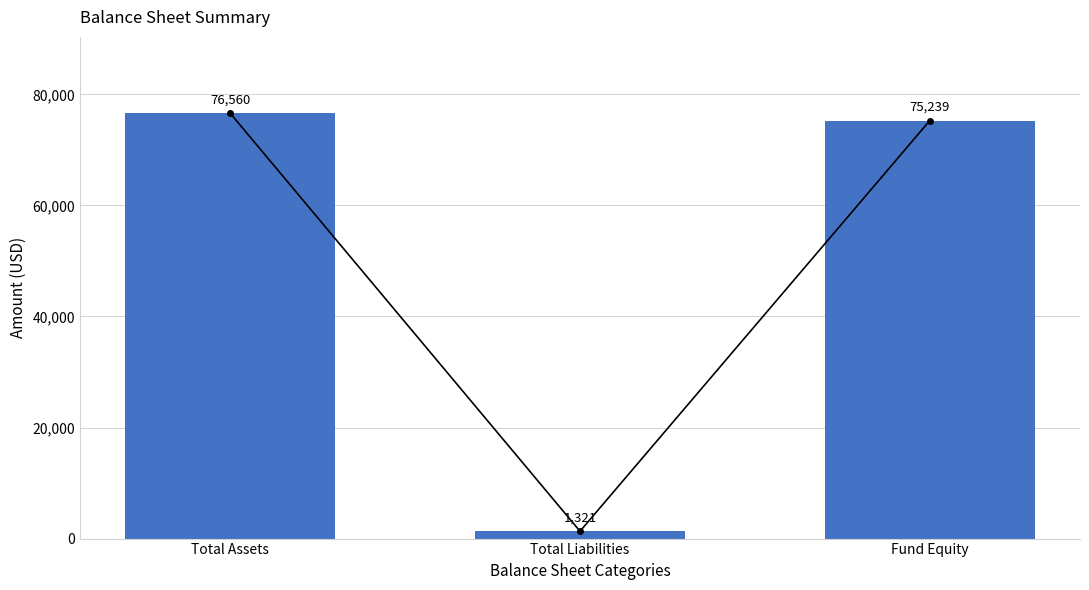

Reading right to left, transcribe all the data shown in this chart.

75239	1321	76560